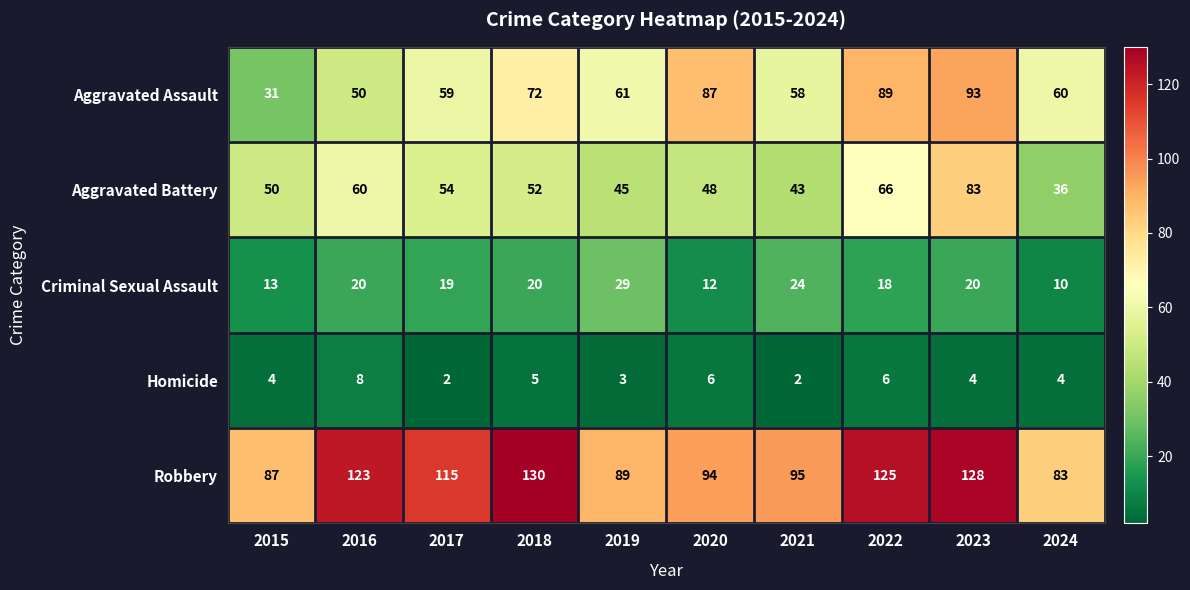

At which category is the sum across all series the highest?

2023